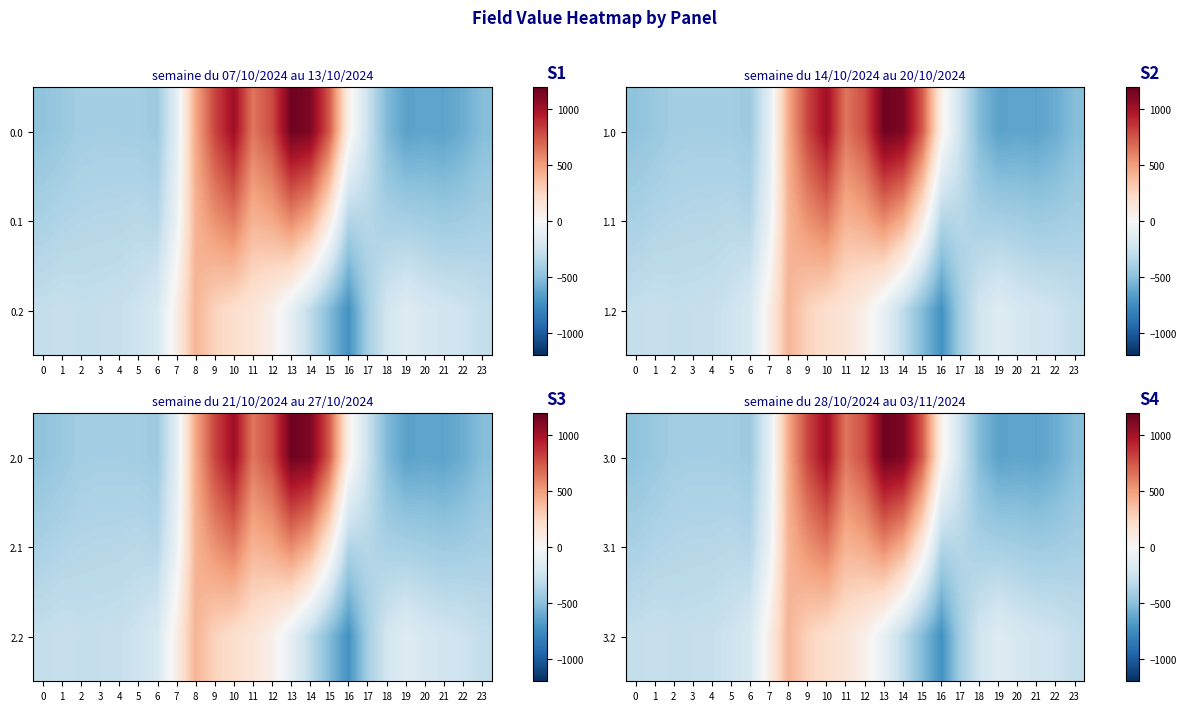

Read the 3.2 value at 8.

407.2